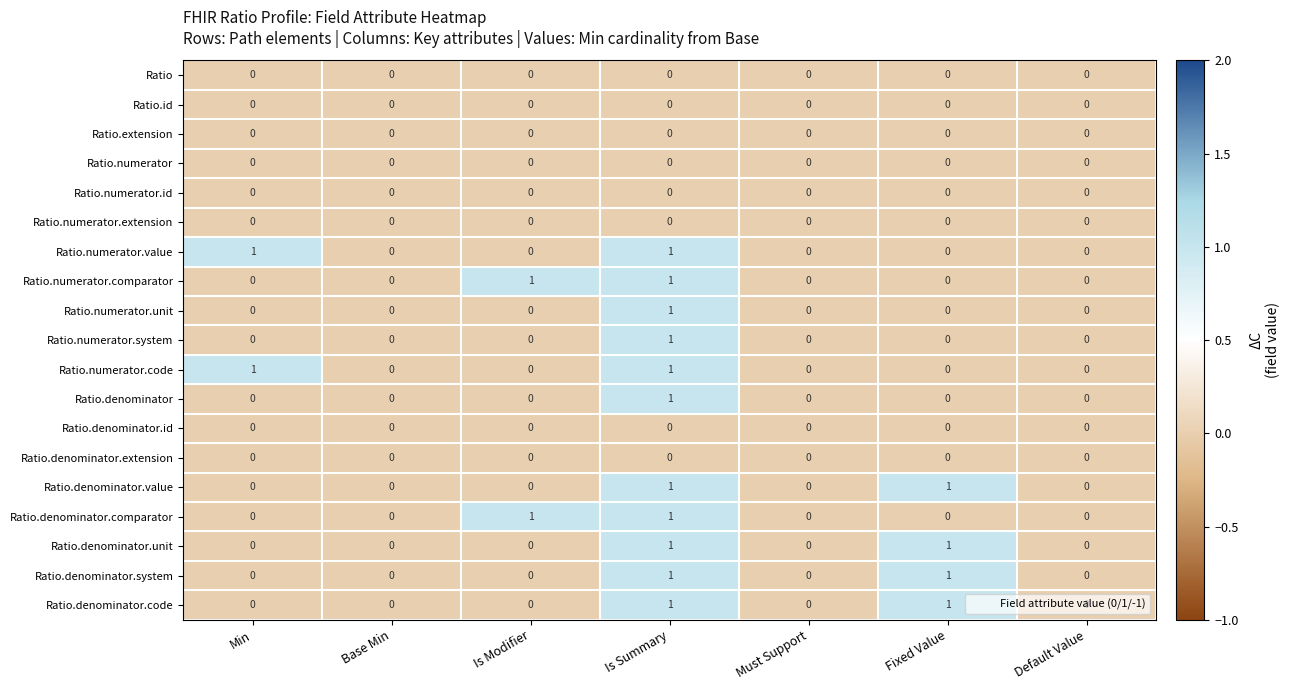

Is it true that Ratio.numerator.extension equals 0 at Must Support?

True